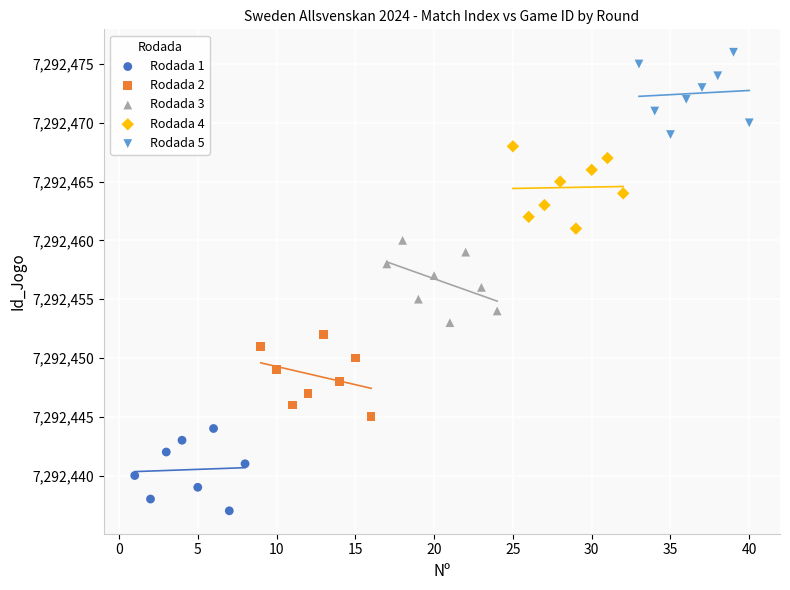

Which series reaches the maximum Y coordinate?

Rodada 5